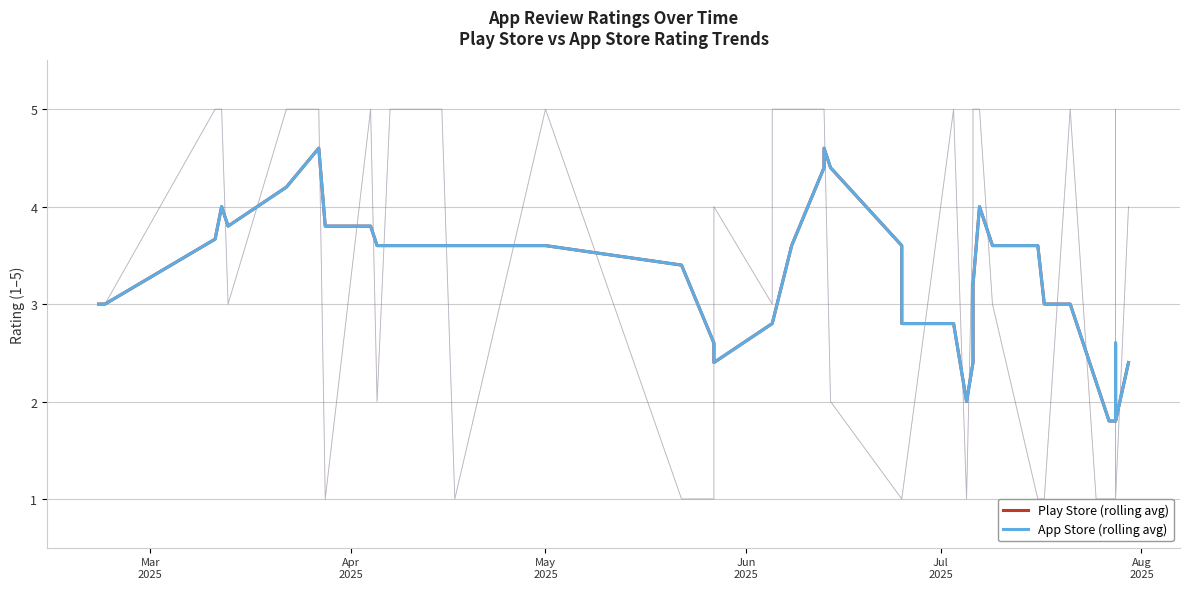

Which series has the largest range (max minus min)?

Play Store (rolling avg)